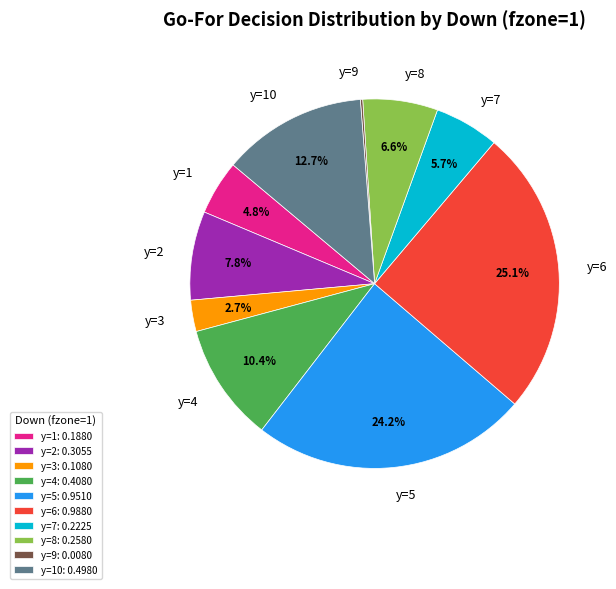

To the nearest percent, what percentage of the pie is y=1?

5%